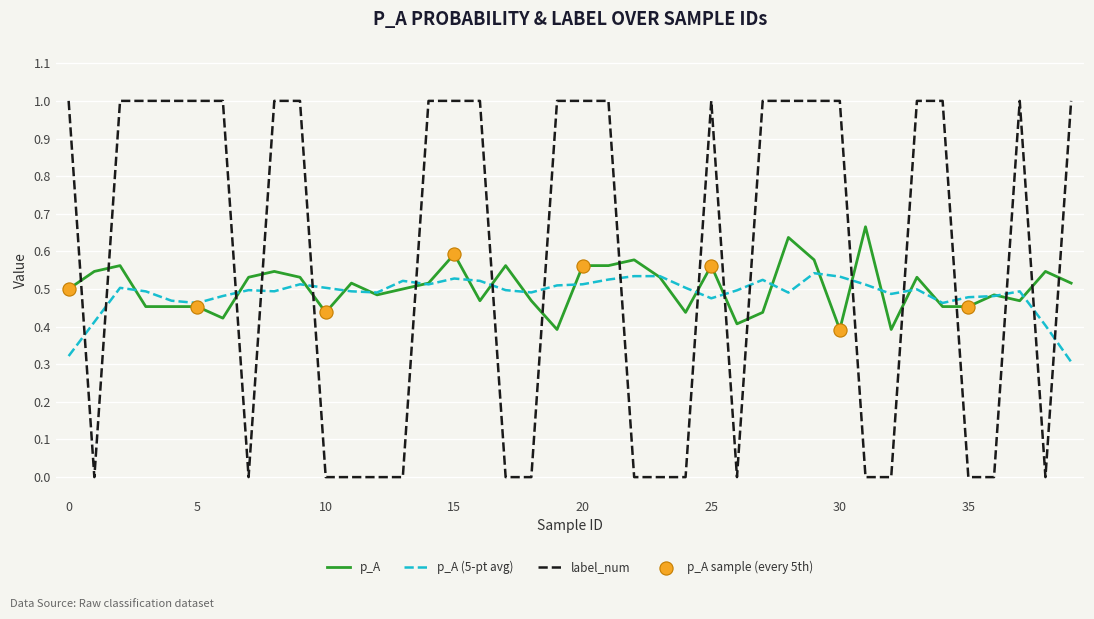

Which series has the largest range (max minus min)?

label_num